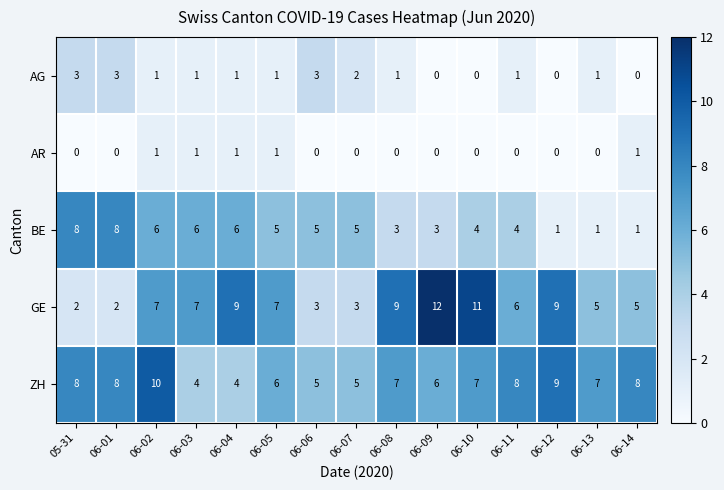

What is the sum of all AG values?

18